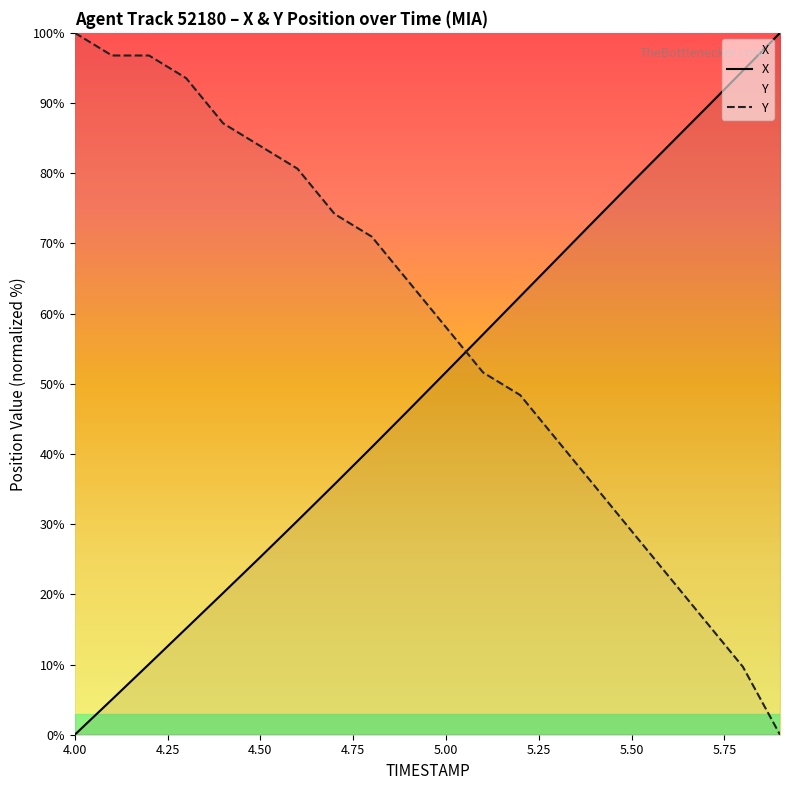

At which label does X first exceed 51?

5.00